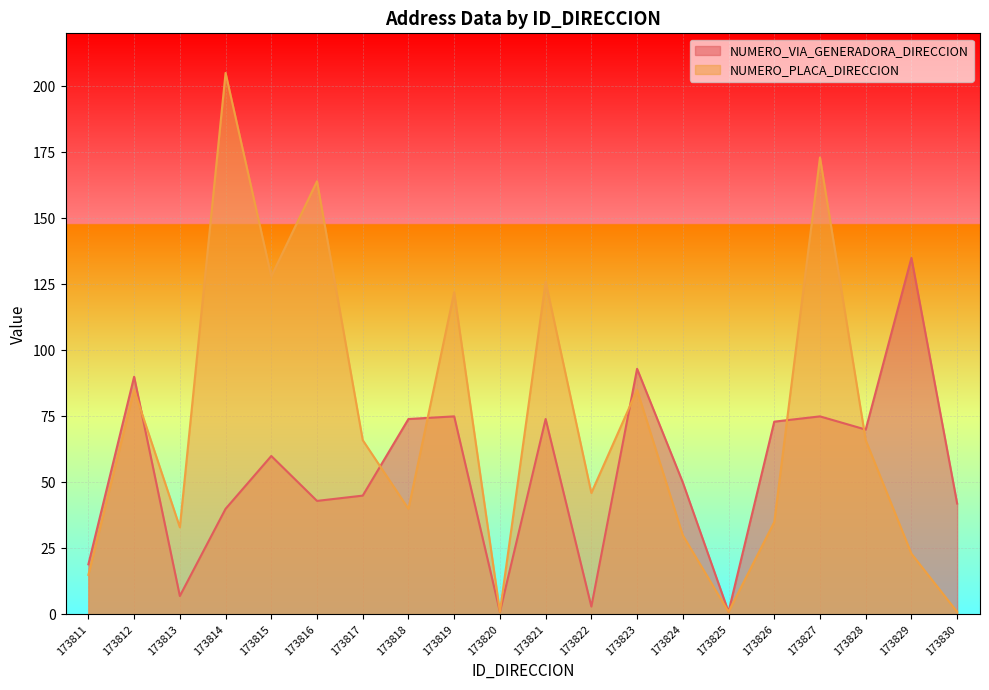

At which category does NUMERO_VIA_GENERADORA_DIRECCION reach its first local peak?

173812